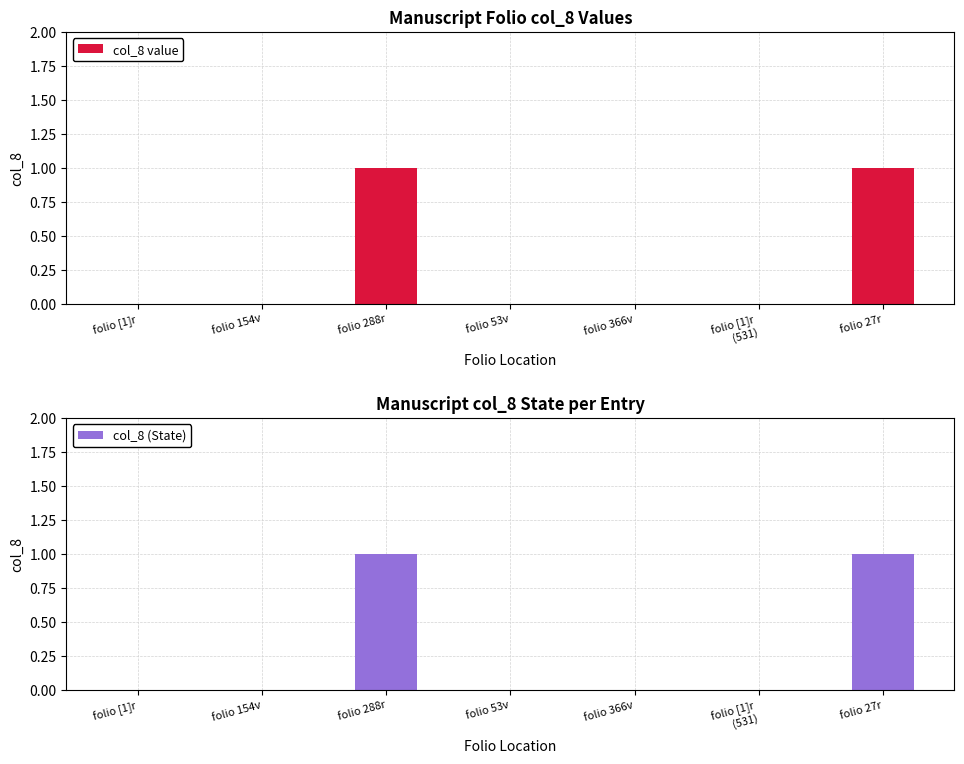

Rank the series at folio [1]r from highest to lowest value.

col_8 value, col_8 (State)